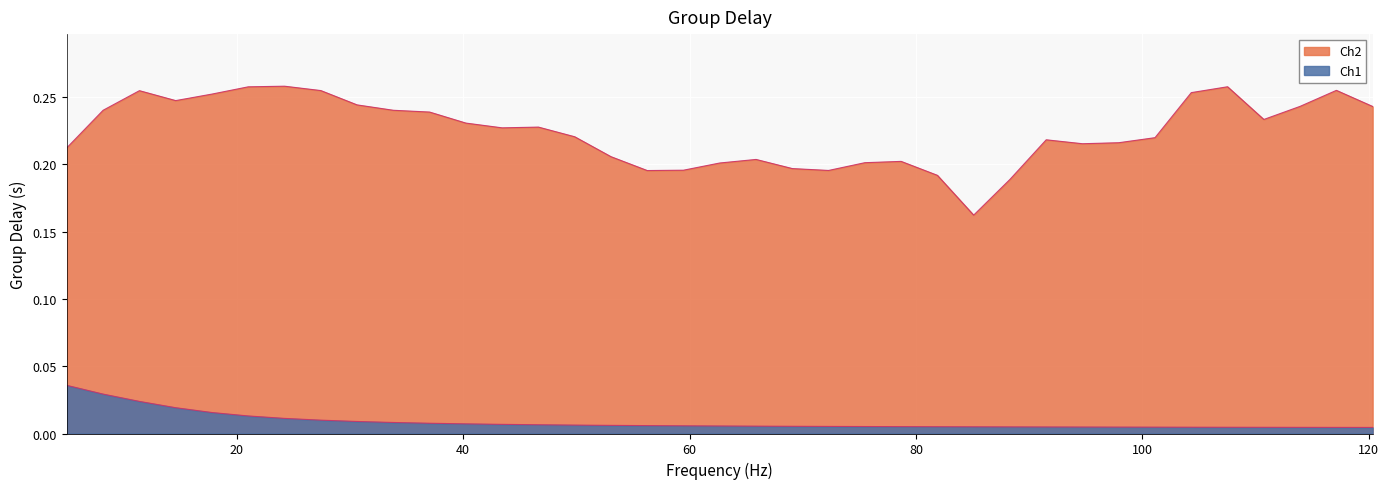

How many Ch2 values are between 0 and 1?

37